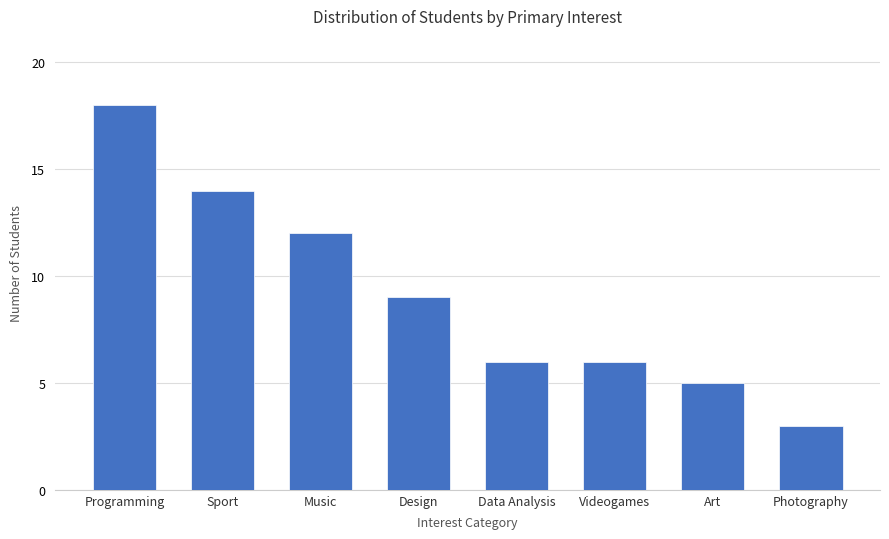

Count the number of categories in the chart.

8